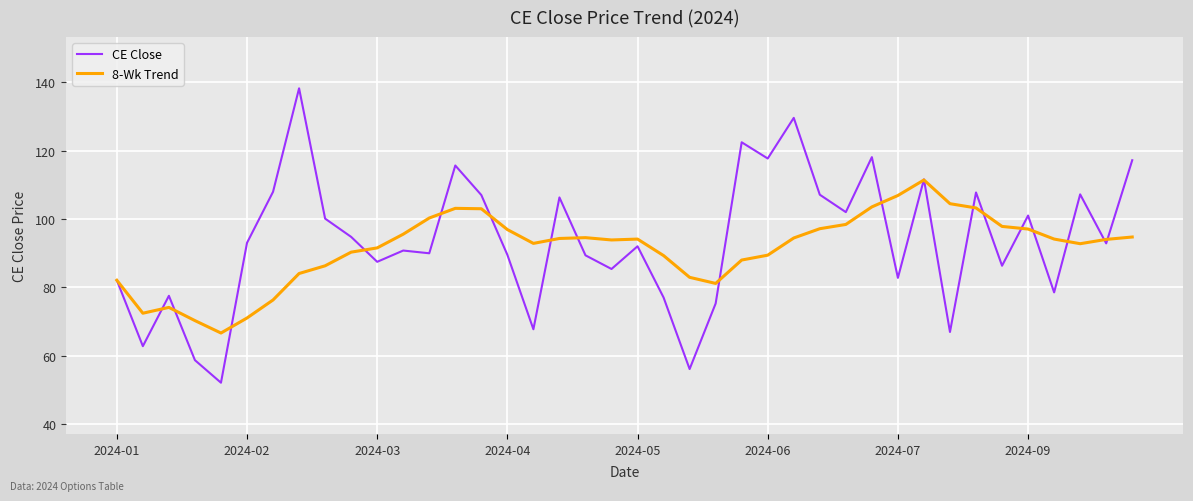

Which series has the widest spread of values?

CE Close